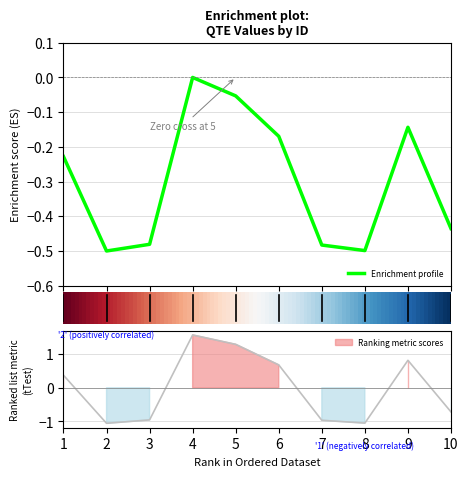

How many points are higher than both their immediate neighbors (excluding endpoints)?

2